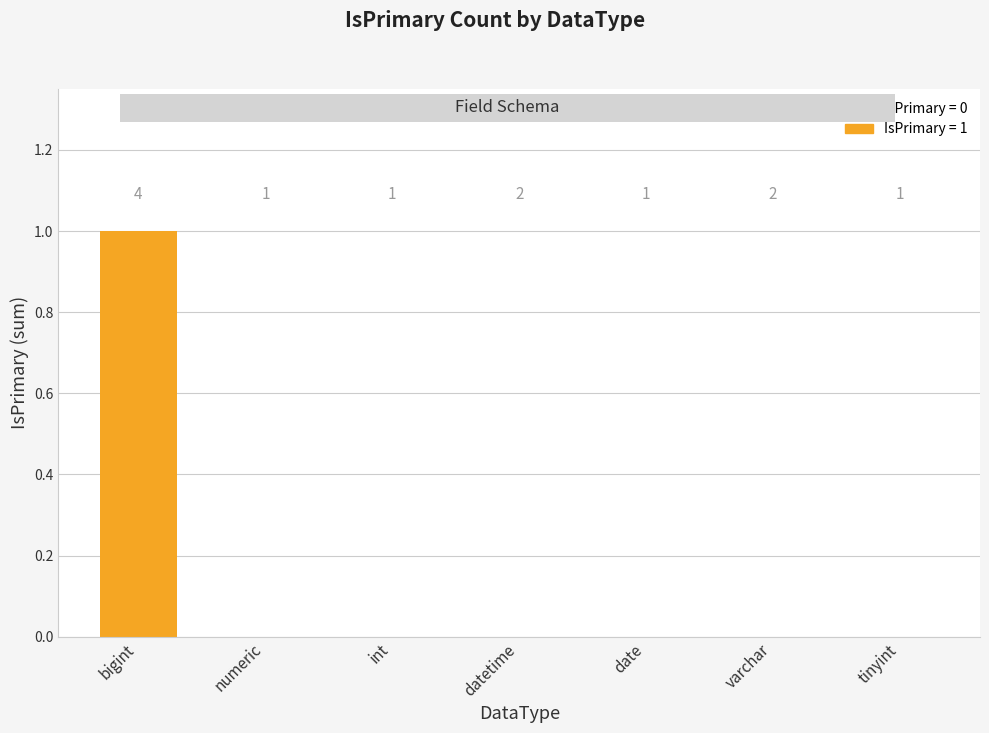

What is the maximum value shown in the chart?

1